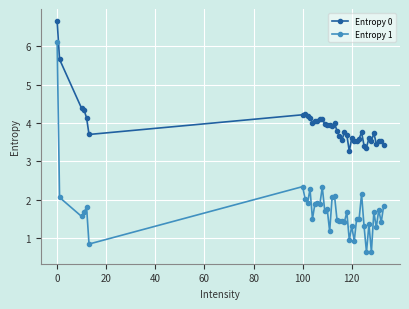

Which series has the largest total across all categories?

Entropy 0